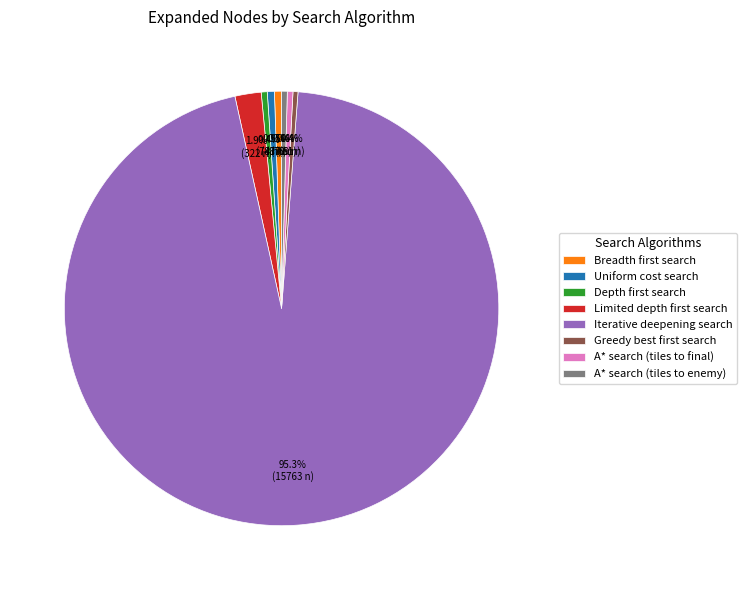

Which category accounts for the majority?

Iterative deepening search